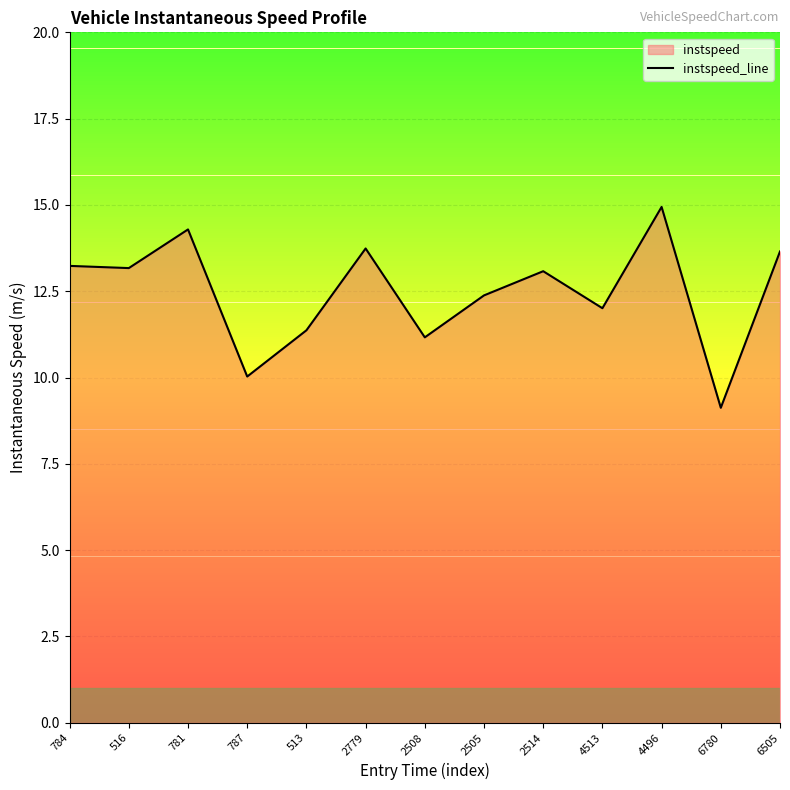

What is the difference between the maximum and second lowest values?

4.9